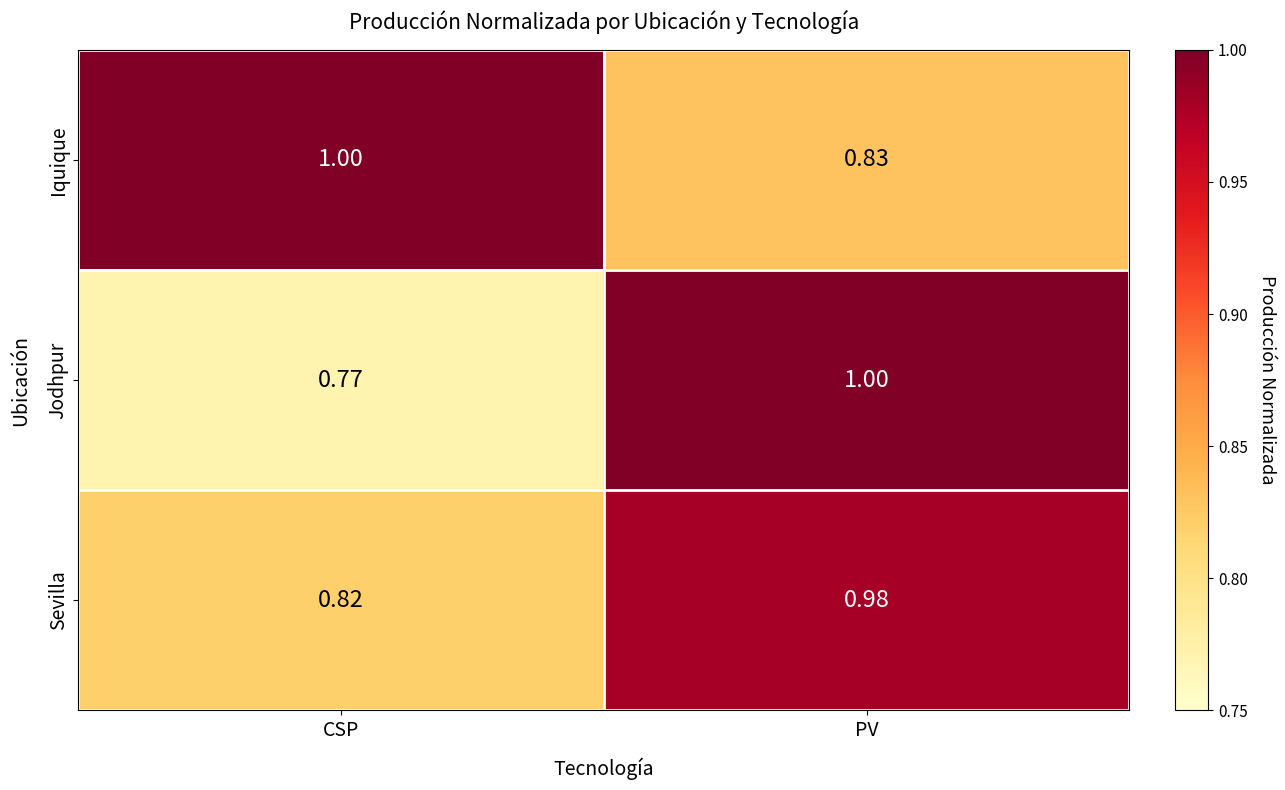

Which series has the widest spread of values?

Jodhpur